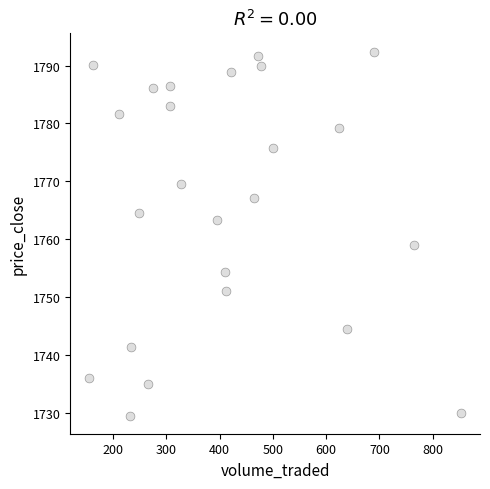

What is the range of X values (max minus min)?

699.8